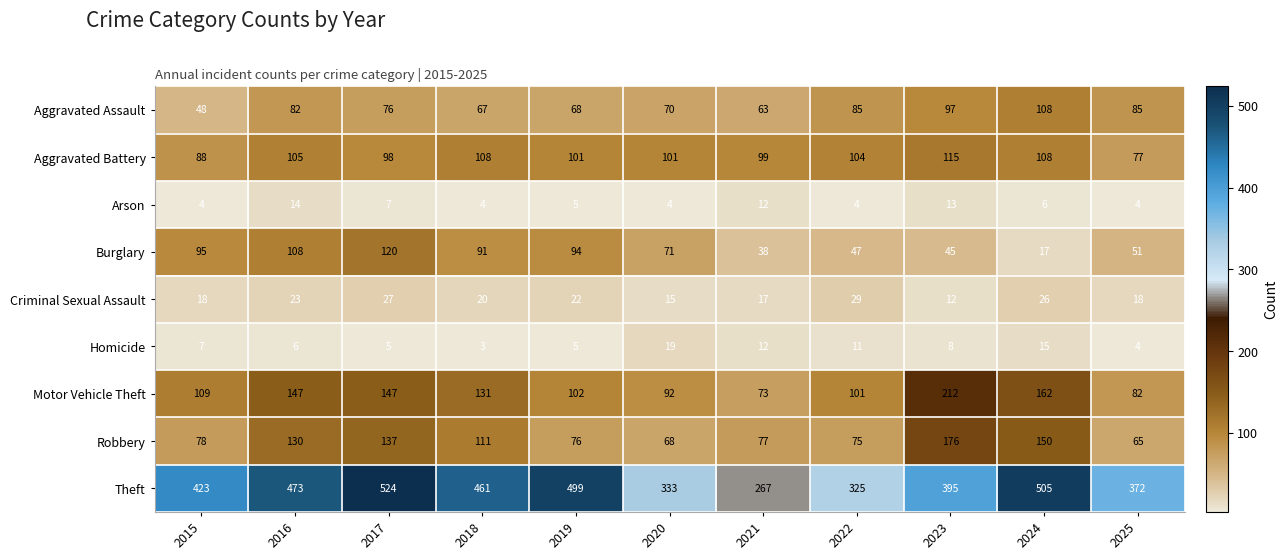

At 2020, list the series in order from largest to smallest.

Theft, Aggravated Battery, Motor Vehicle Theft, Burglary, Aggravated Assault, Robbery, Homicide, Criminal Sexual Assault, Arson